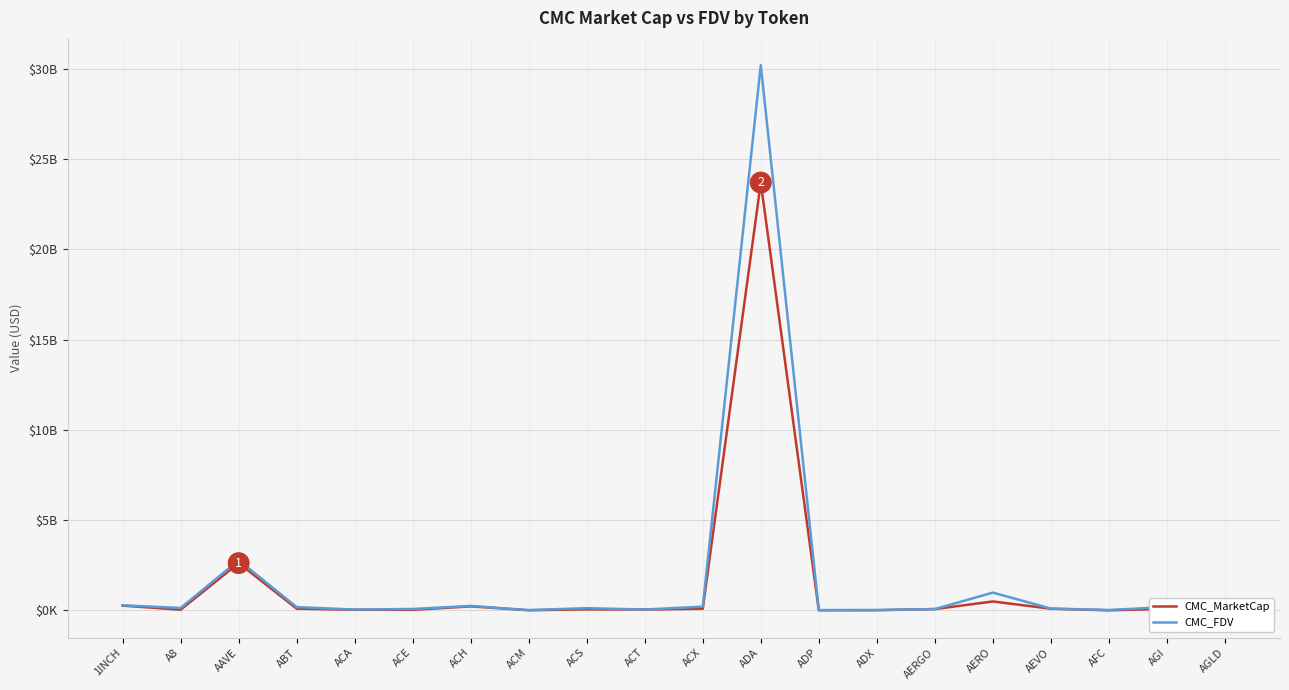

What position from the left is ACT?

10